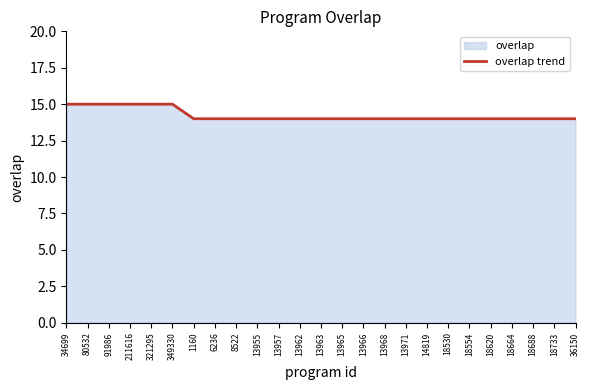

Reading right to left, what are all the values shown in this chart?

14	14	14	14	14	14	14	14	14	14	14	14	14	14	14	14	14	14	14	15	15	15	15	15	15